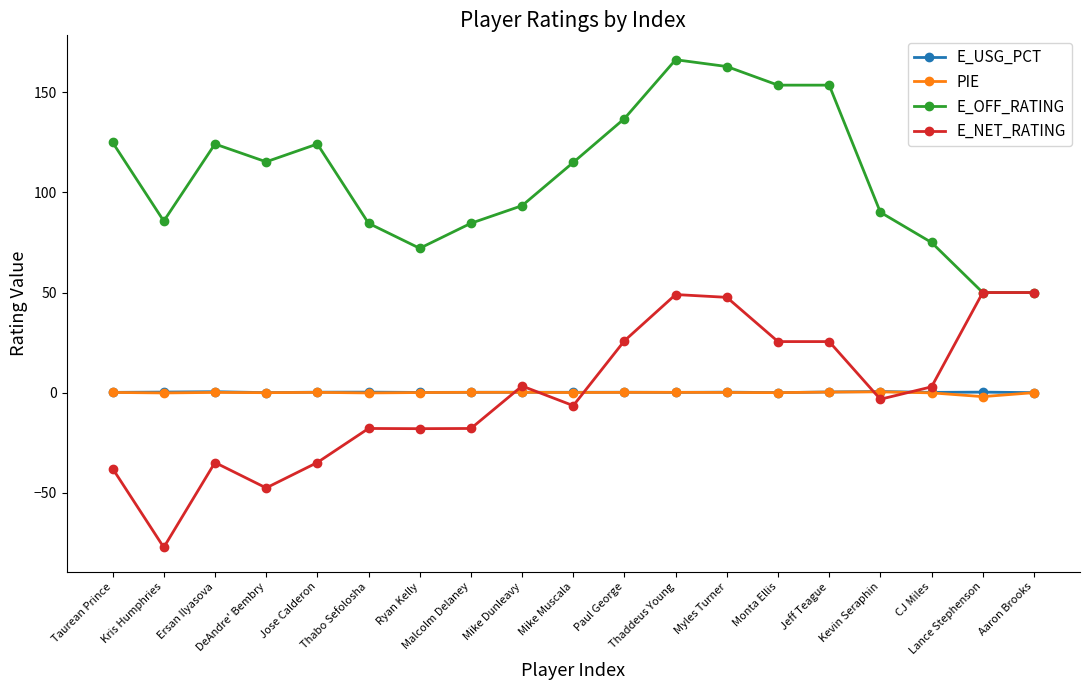

What is the sum of all E_USG_PCT values?

3.9